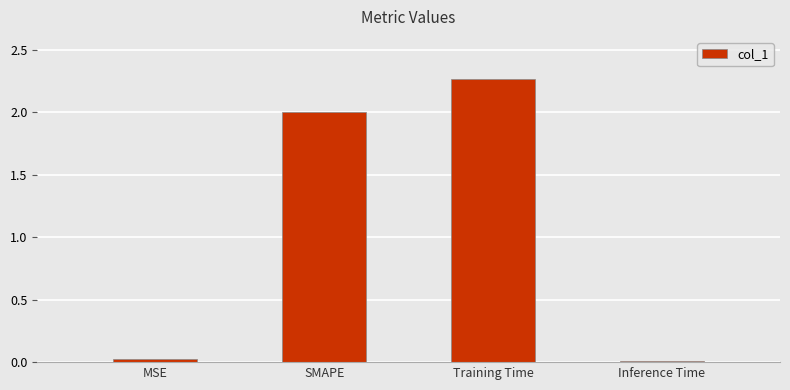

How many distinct data groups are displayed?

1